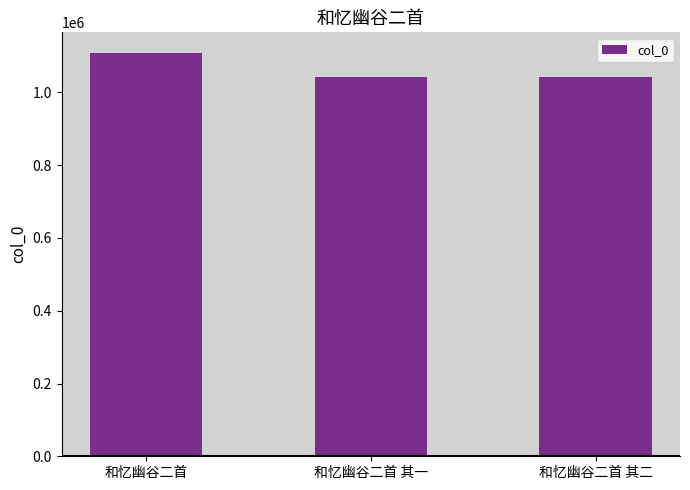

Are the bars grouped side by side (vs. stacked)?

No